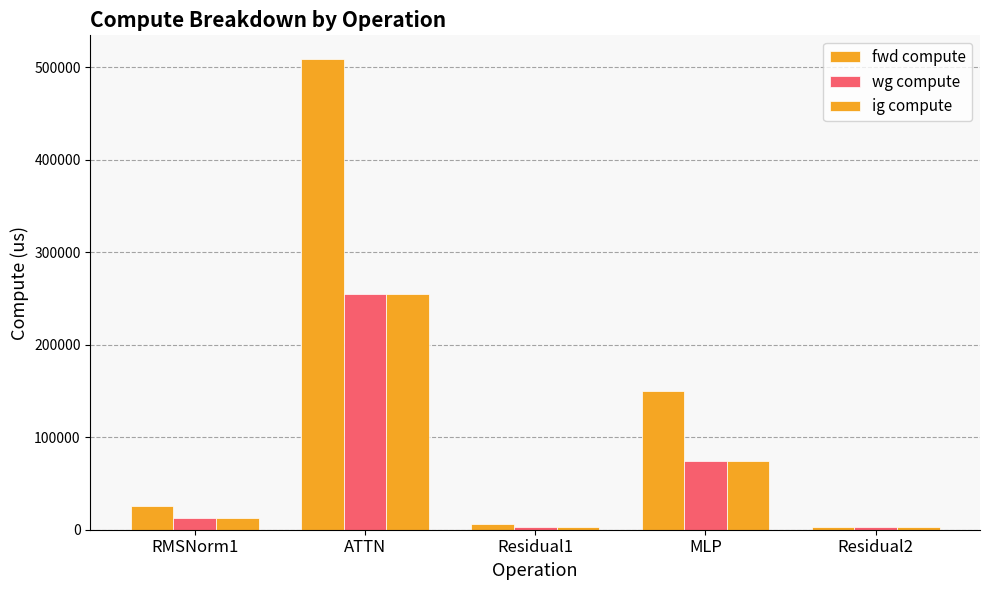

What is the spread (max minus min) of values at MLP?

74715.9